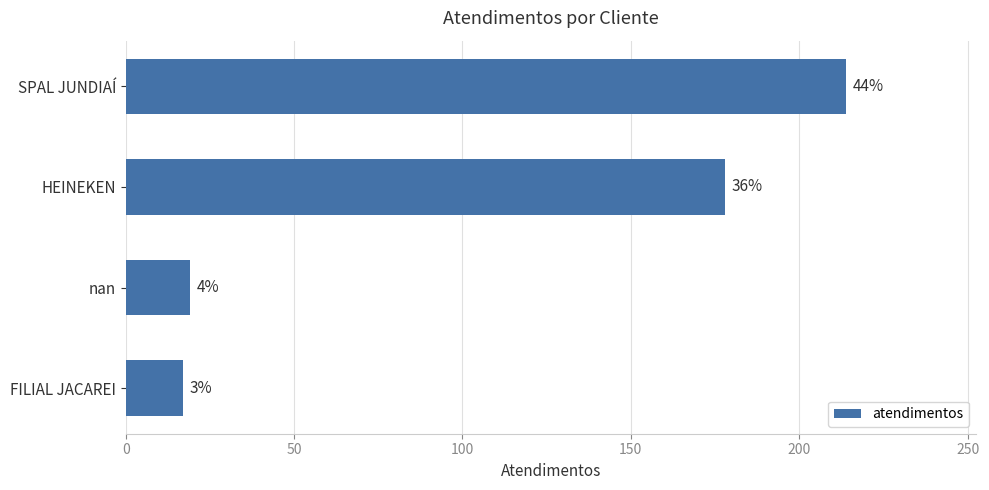

Are the bars horizontal?

Yes